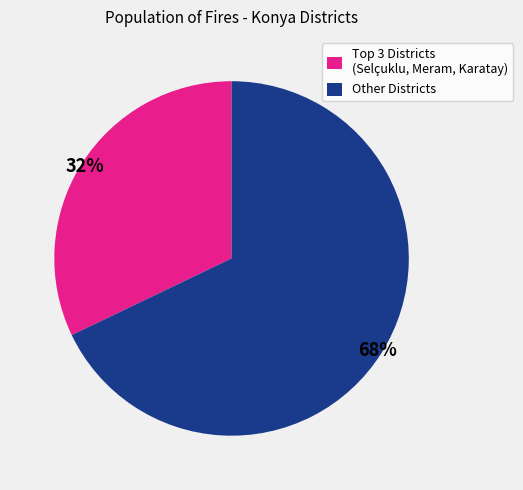

How many segments does this pie chart have?

2